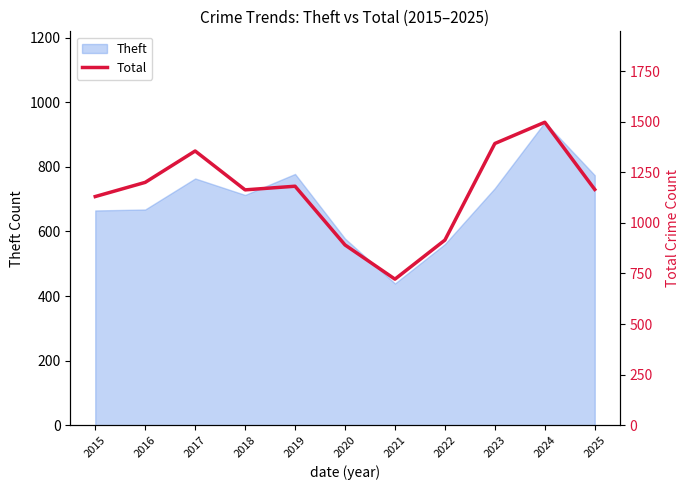

What is the smallest value displayed?

722